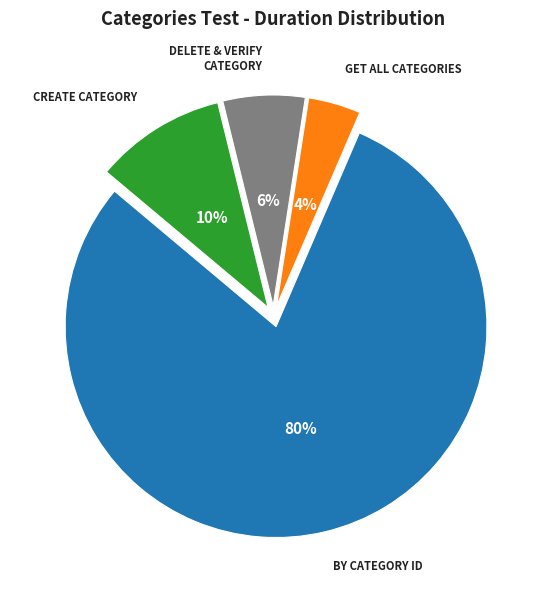

How many segments does this pie chart have?

4